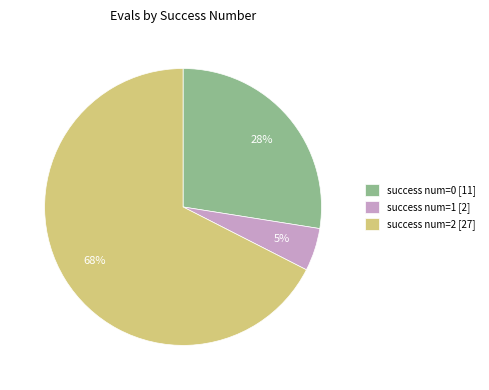

Which category accounts for the majority?

success num=2 [27]